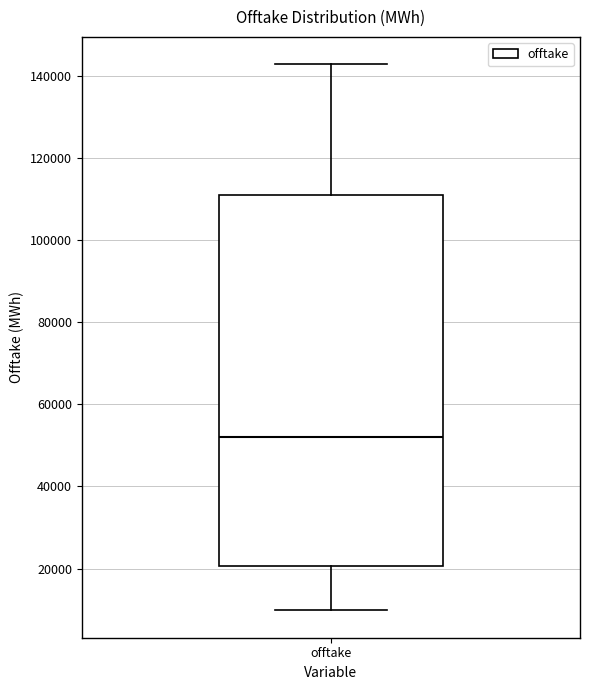

Read this box plot against the y-axis: the position of the median line, the range covered by the box, and the ends of both whiskers. The values are not printed on the chart, so give them approximately, as read against the axis.

median 52000, box 20000 to 110000, whiskers 10000 to 142000